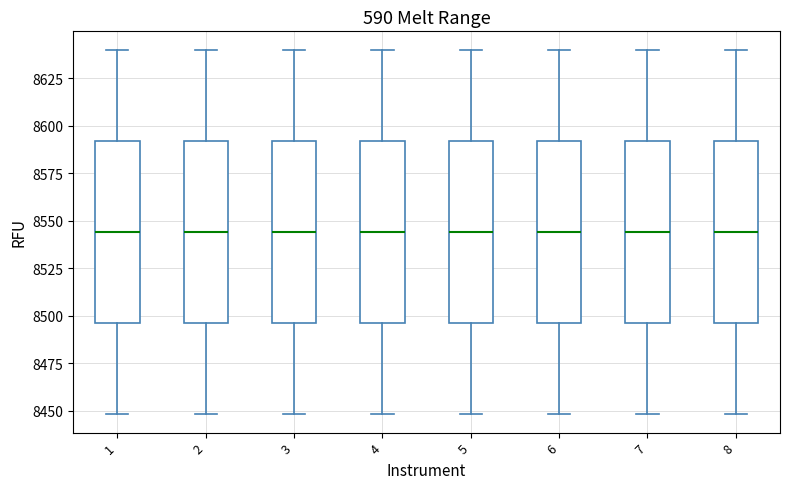

Where does the upper whisker of the box at x = 5 end on the y-axis? The values are not printed on the chart, so give them approximately, as read against the axis.

8640